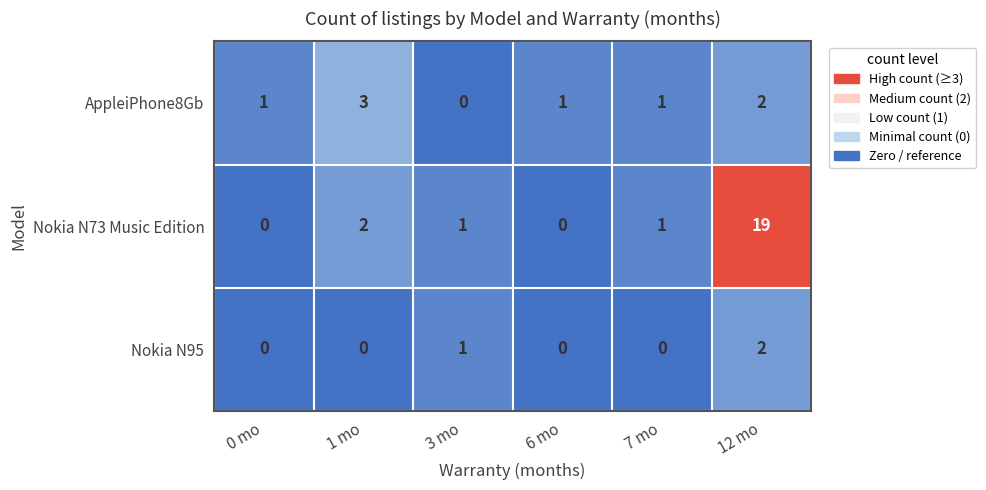

The Nokia N73 Music Edition series shows 10 at 0 mo. True or false?

False